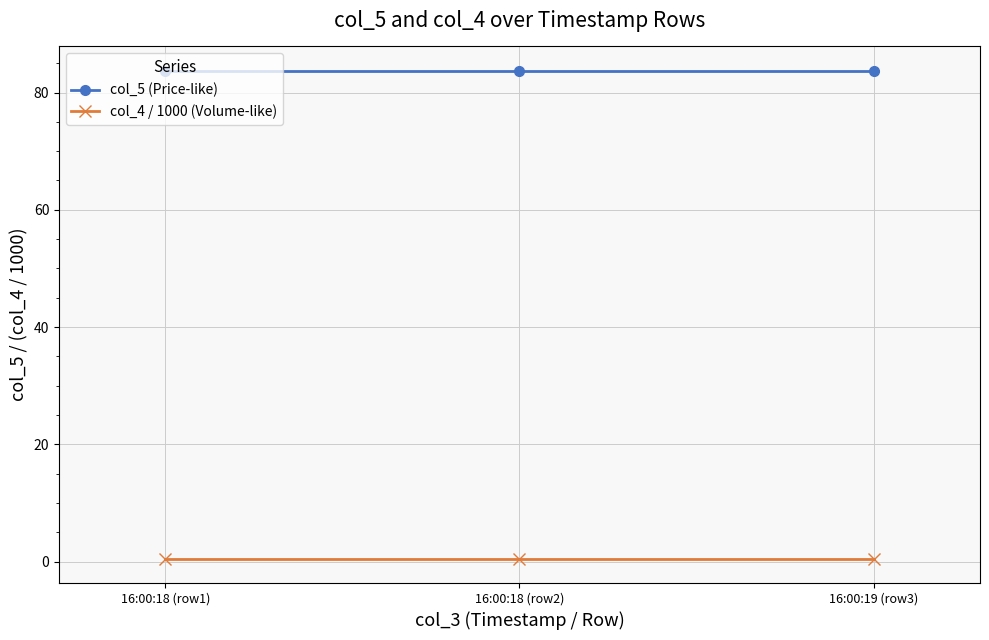

List the series in order of their overall mean, lowest first.

col_4 / 1000 (Volume-like), col_5 (Price-like)